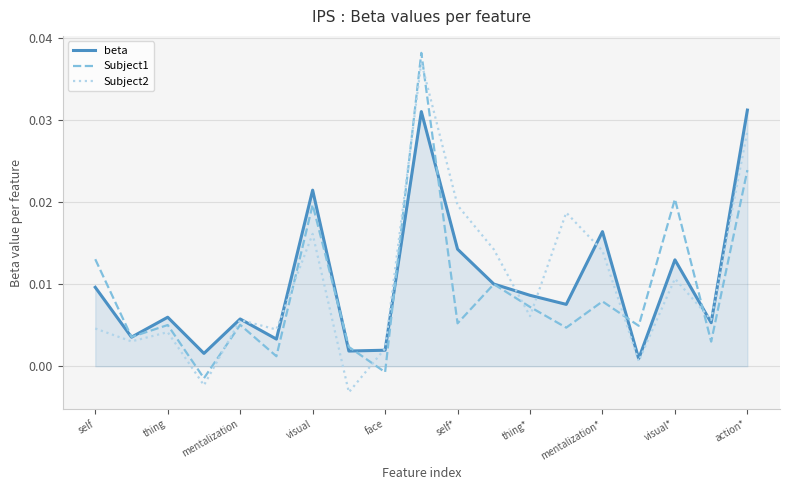

What are all the series names shown in the legend?

beta, Subject1, Subject2